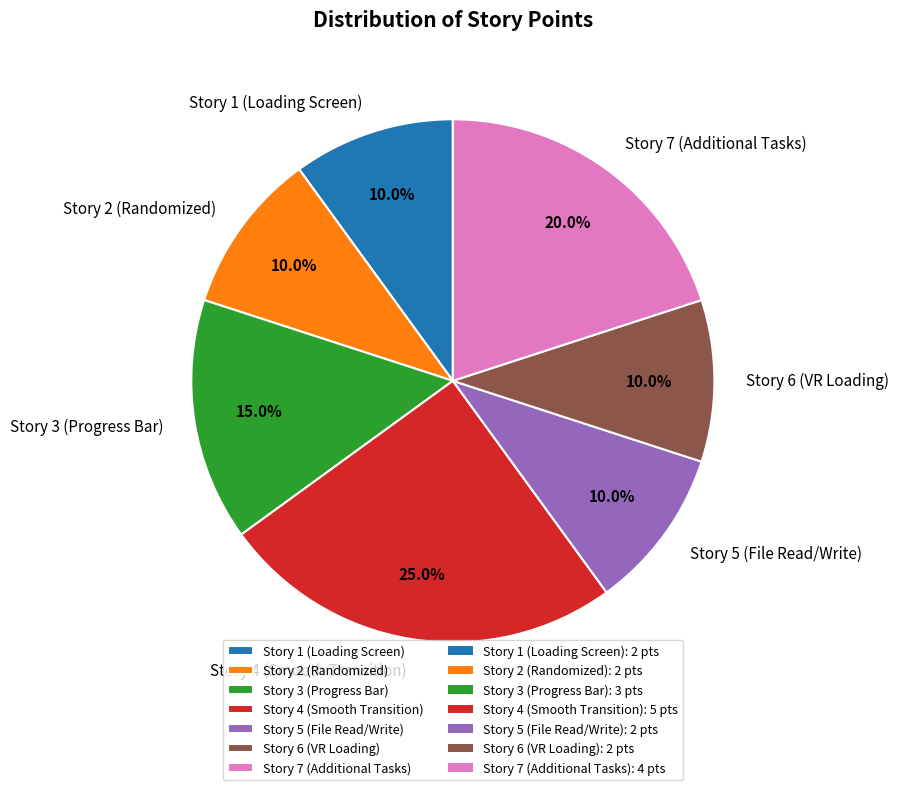

True or false: Story 4 (Smooth Transition) accounts for 25% of the total.

True